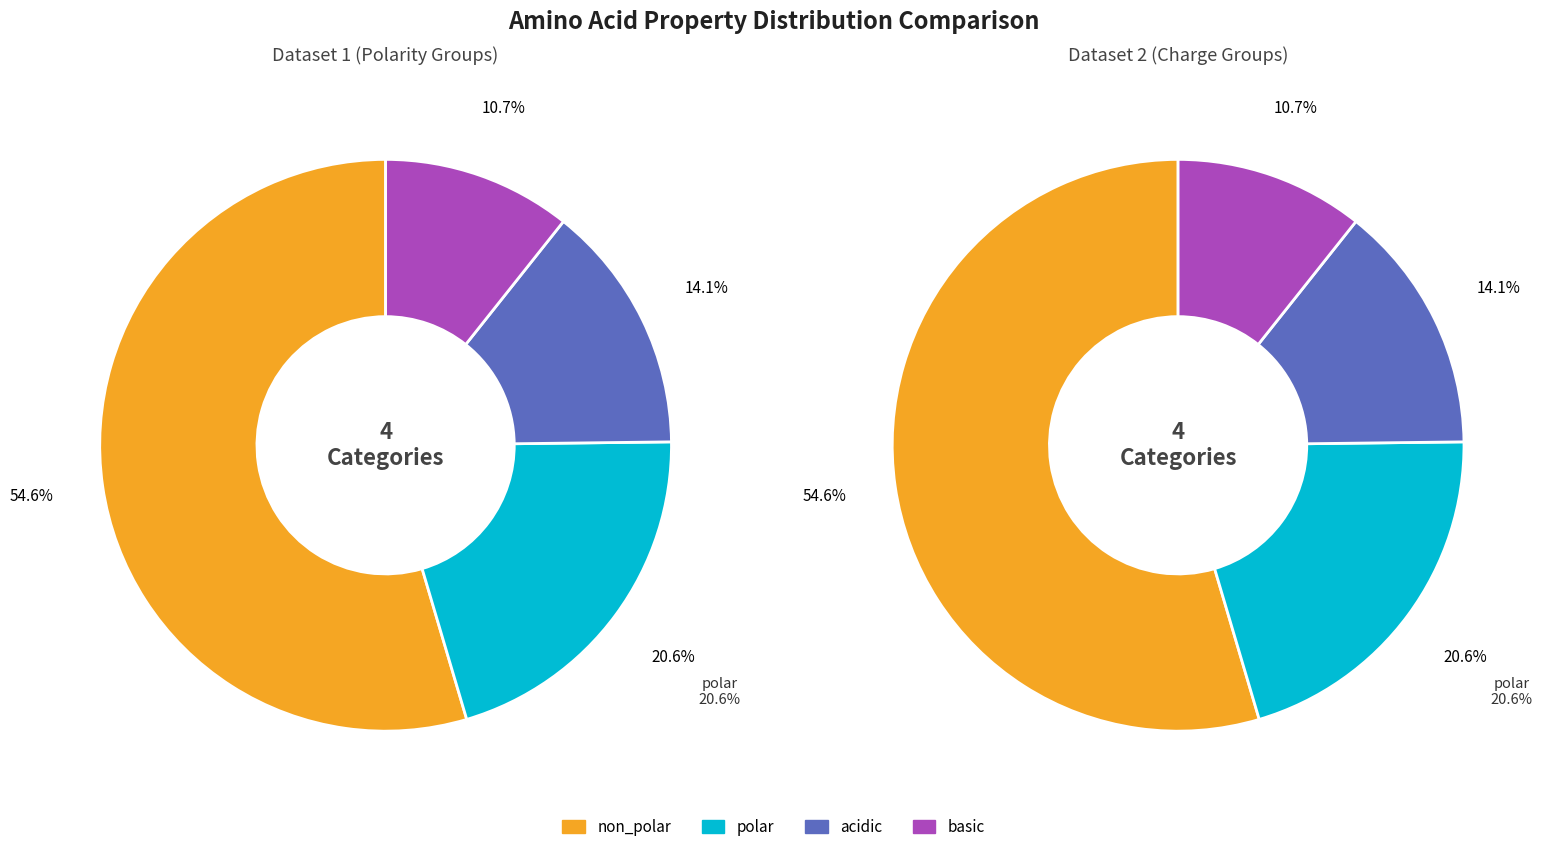

What is the ratio of the value at polar to the value at non_polar?

0.4